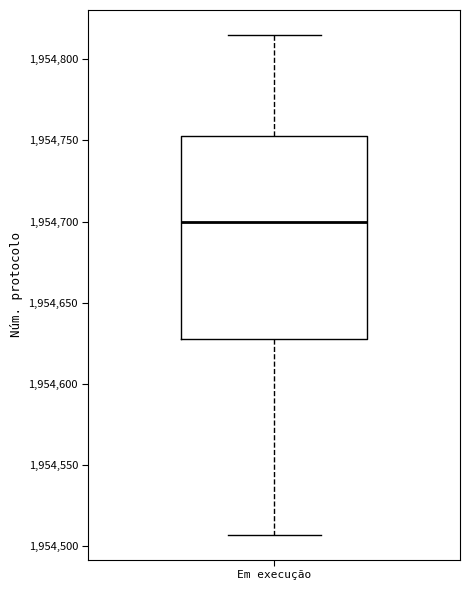

Transcribe this box plot: give where the median line is, the range the box spans, and where the two whiskers end, as read against the y-axis. The values are not printed on the chart, so give them approximately, as read against the axis.

median 1954700, box 1954630 to 1954755, whiskers 1954505 to 1954815